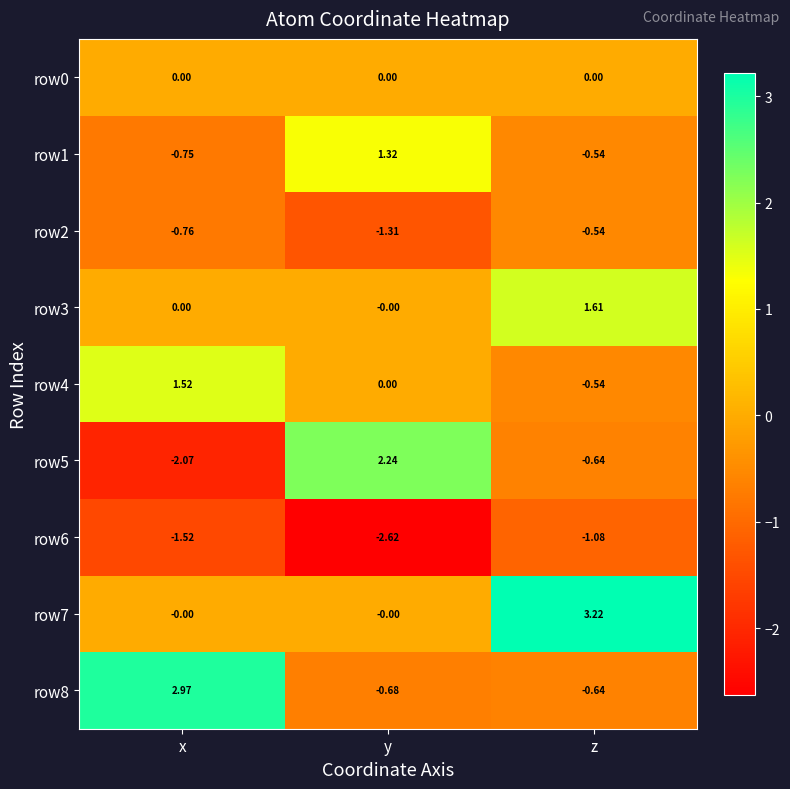

Which series has the largest range (max minus min)?

row5